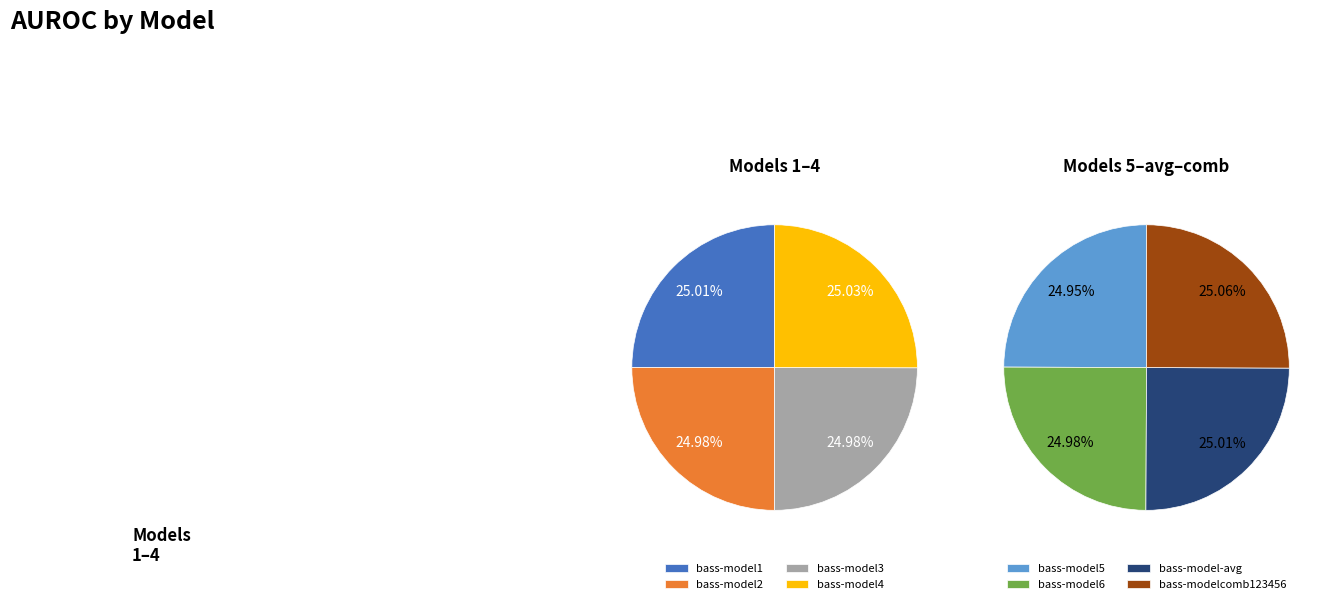

Count the number of slices in the pie.

8